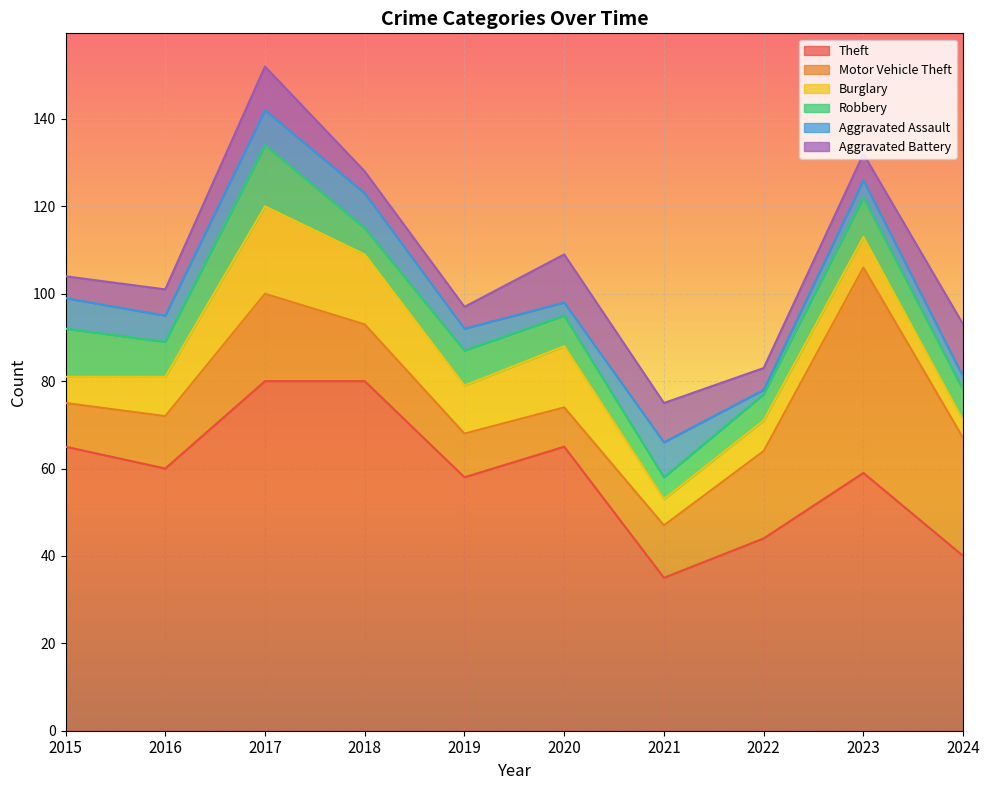

What is the sum of all Motor Vehicle Theft values?

180